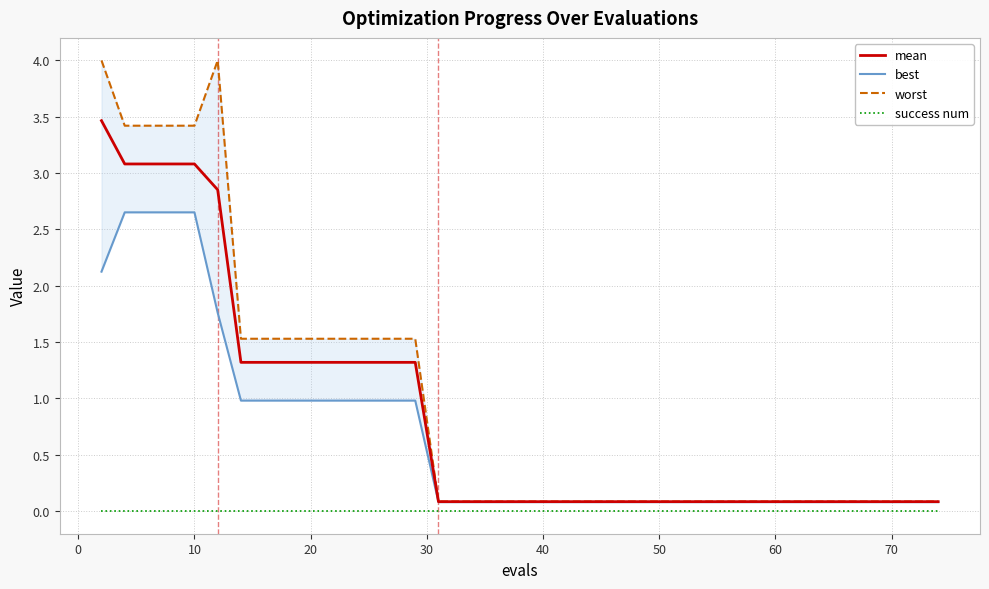

What is the highest value of the mean series?

3.5